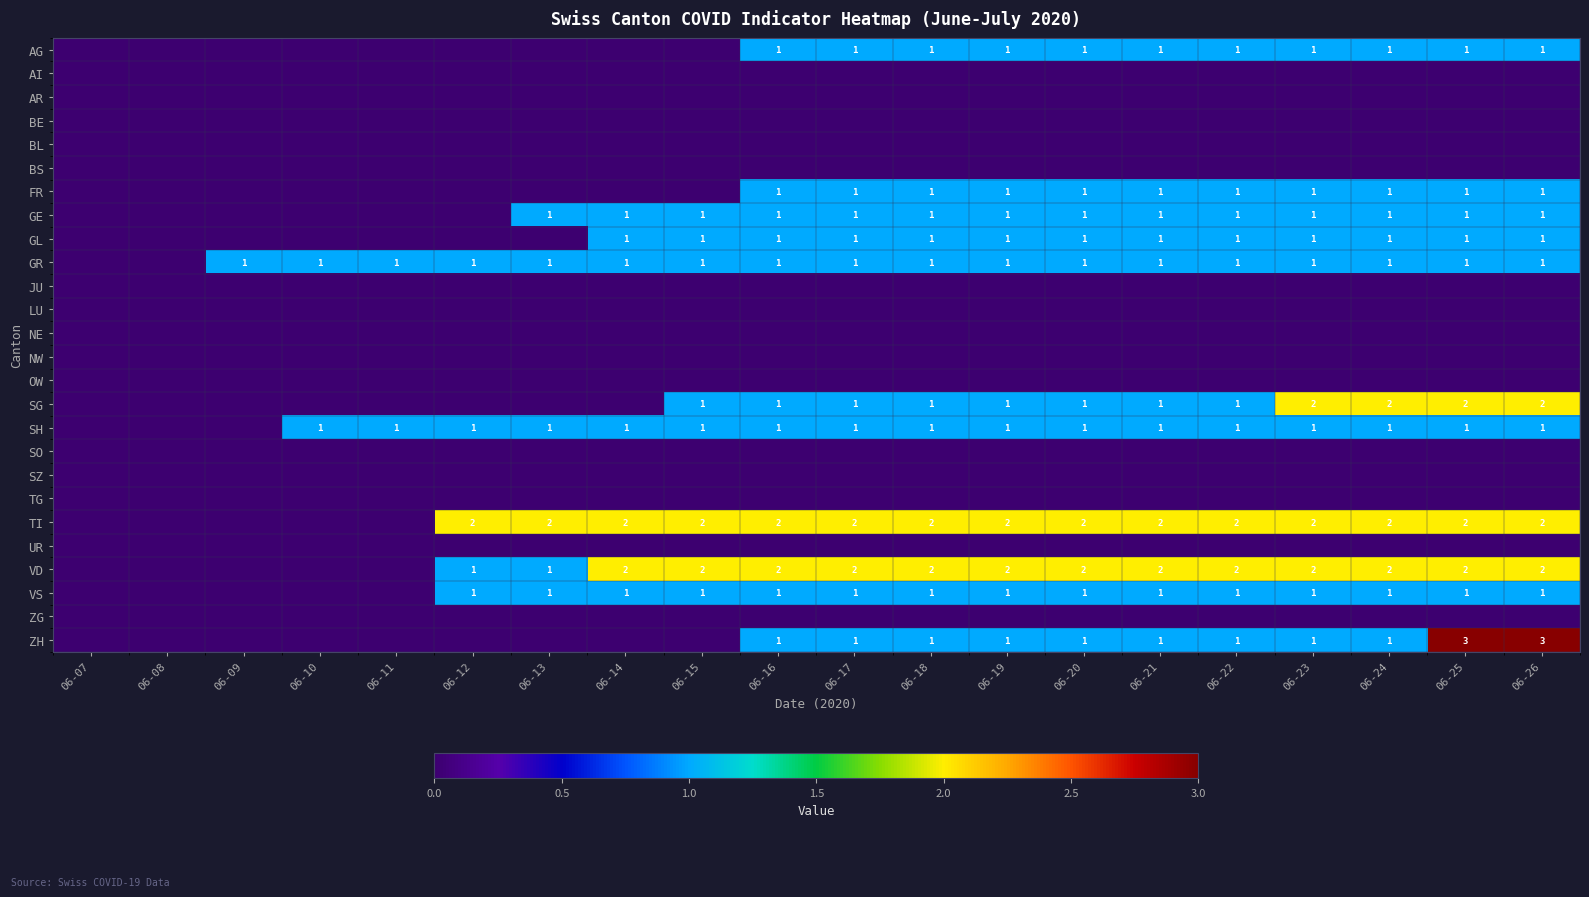

True or false: FR has a value of 2 at 06-24.

False